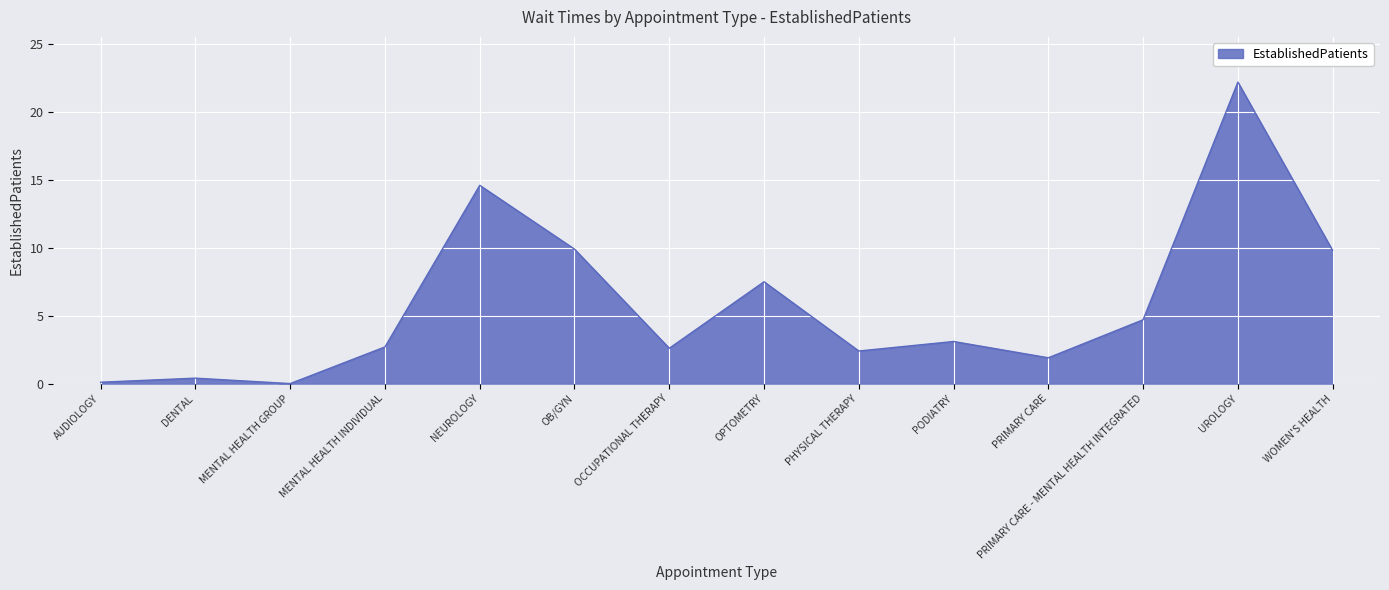

How many lines are shown in the chart?

1